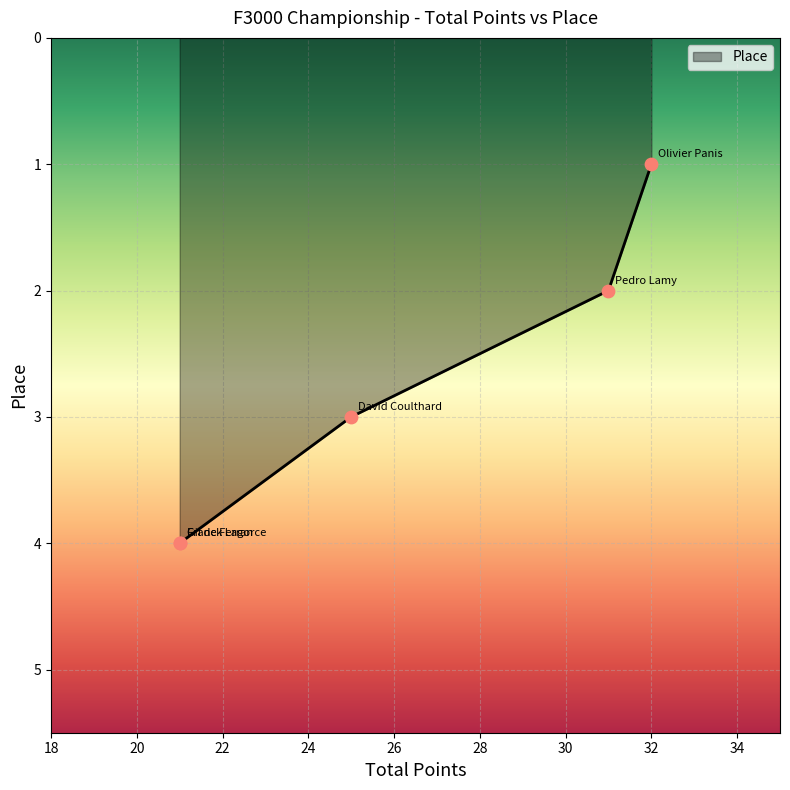

What is the change in value from 25 to 21?

+1